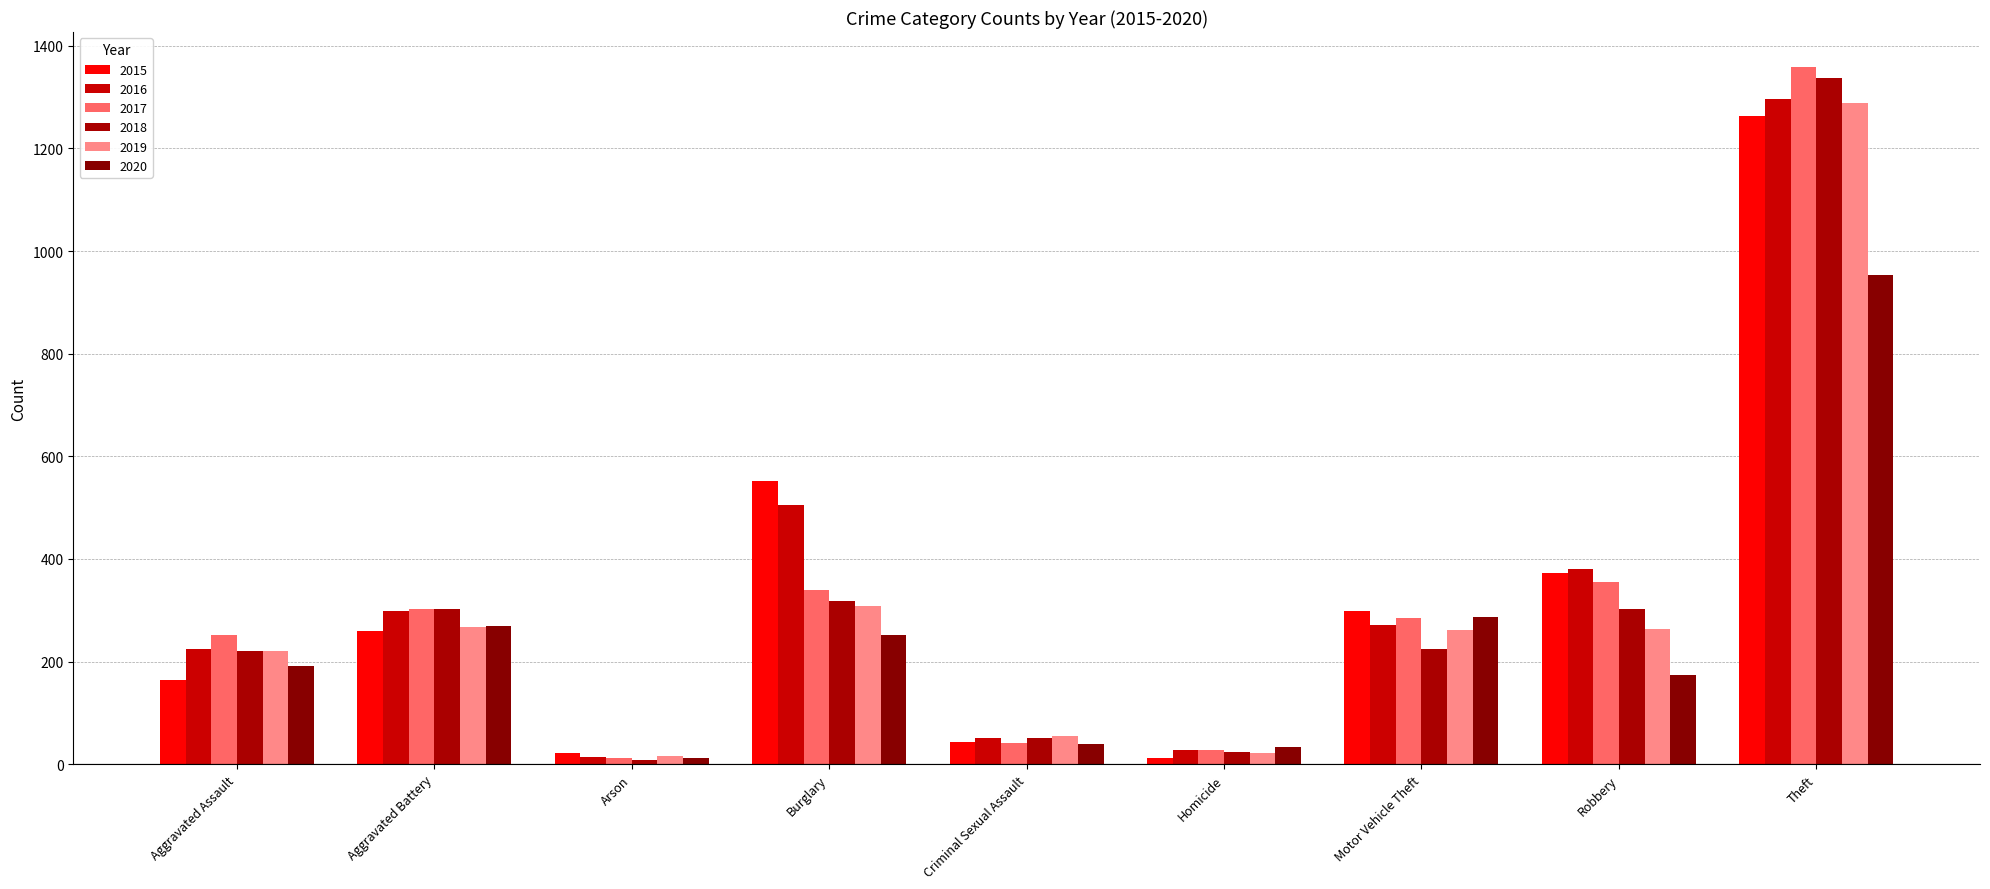

Between Criminal Sexual Assault and Theft, which series saw the biggest shift?

2017